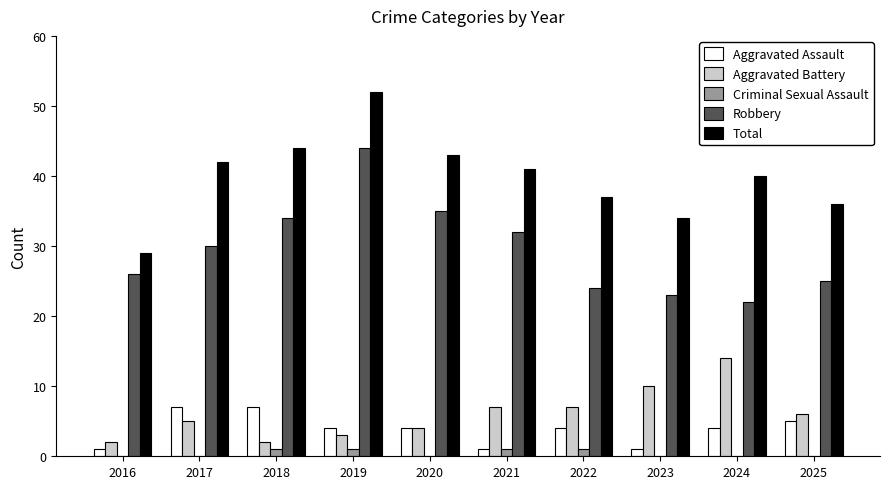

What value does the Aggravated Assault series have at 2023?

1